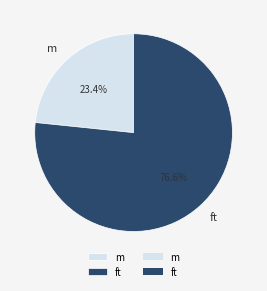

To the nearest percent, what is the difference between the m and ft slice percentages?

53%